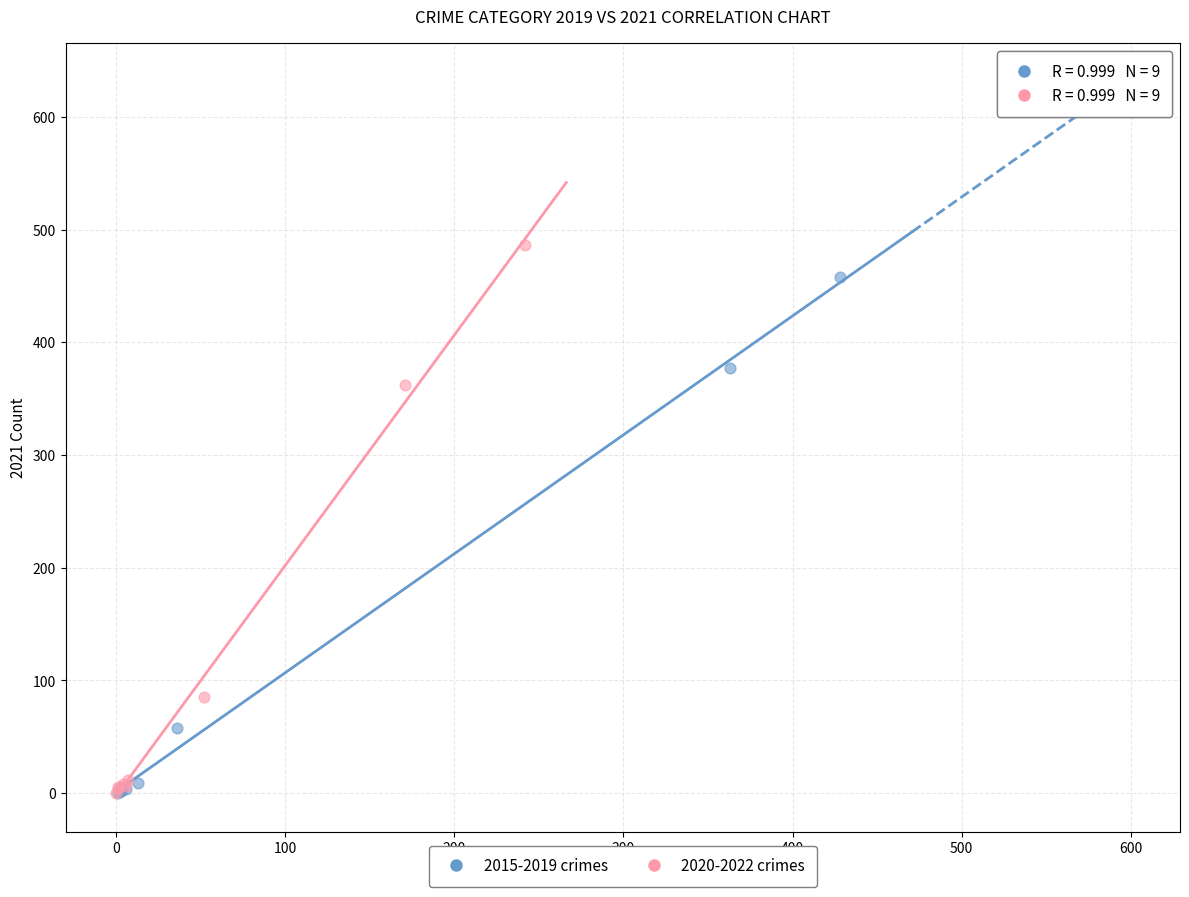

Which series has the widest spread of Y values?

2020-2022 crimes